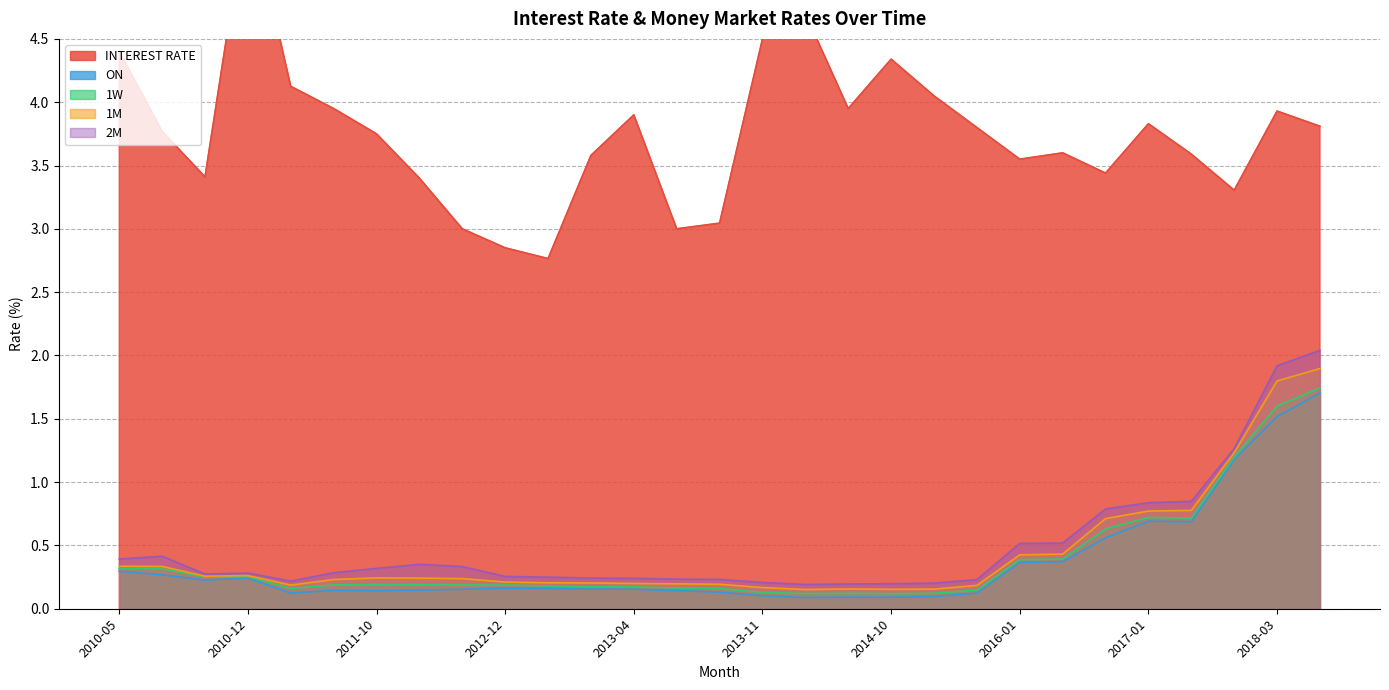

How many interior local peaks does the ON series have?

5